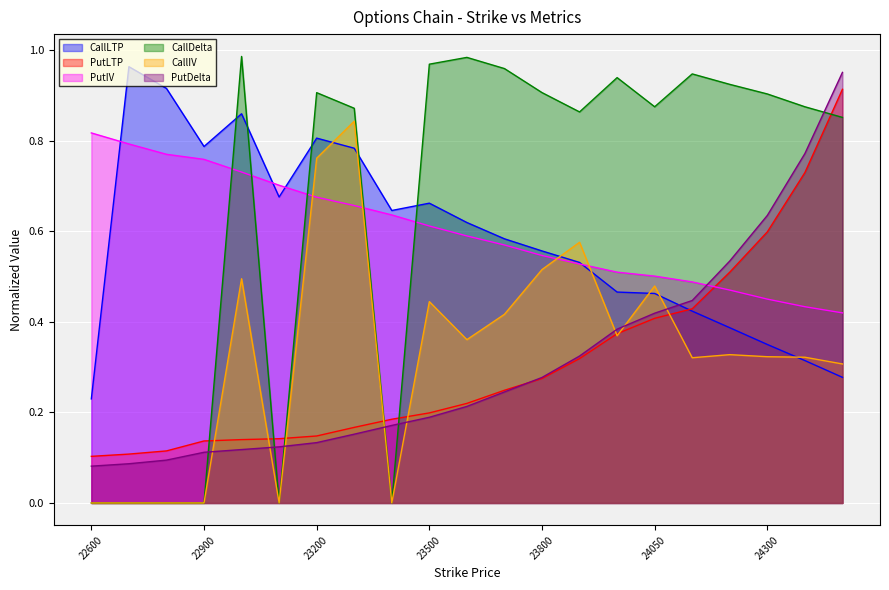

What is the difference between the maximum and minimum values in the CallDelta series?

1.0